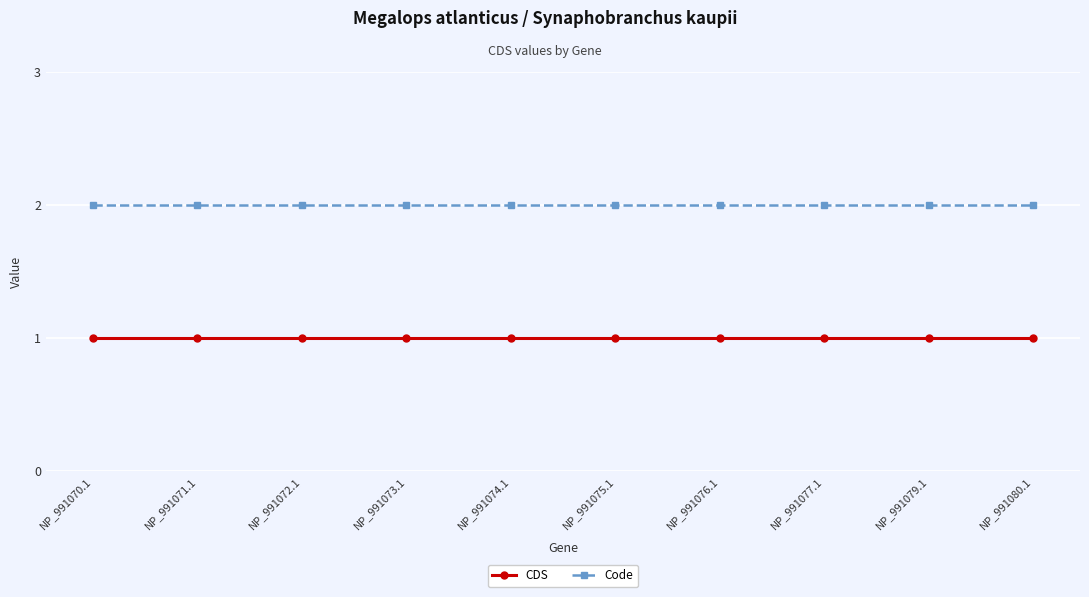

What is the average value of the CDS series?

1